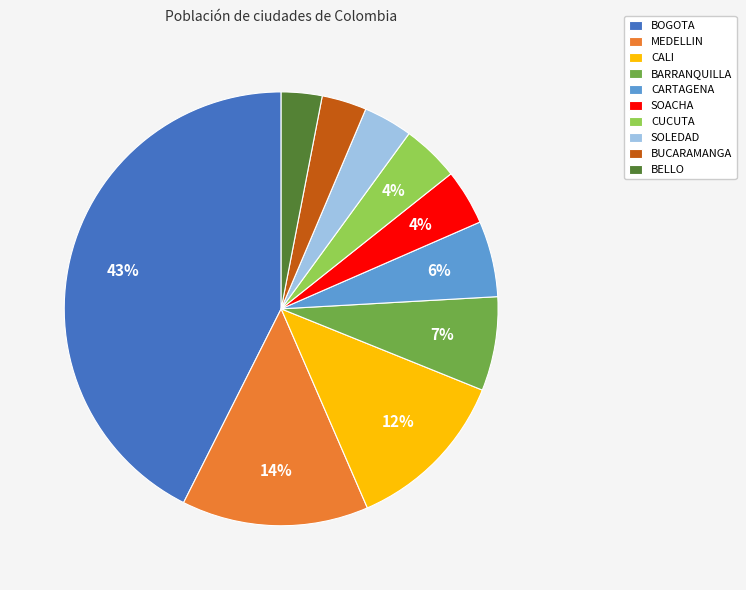

What is the largest slice in the pie chart?

BOGOTA